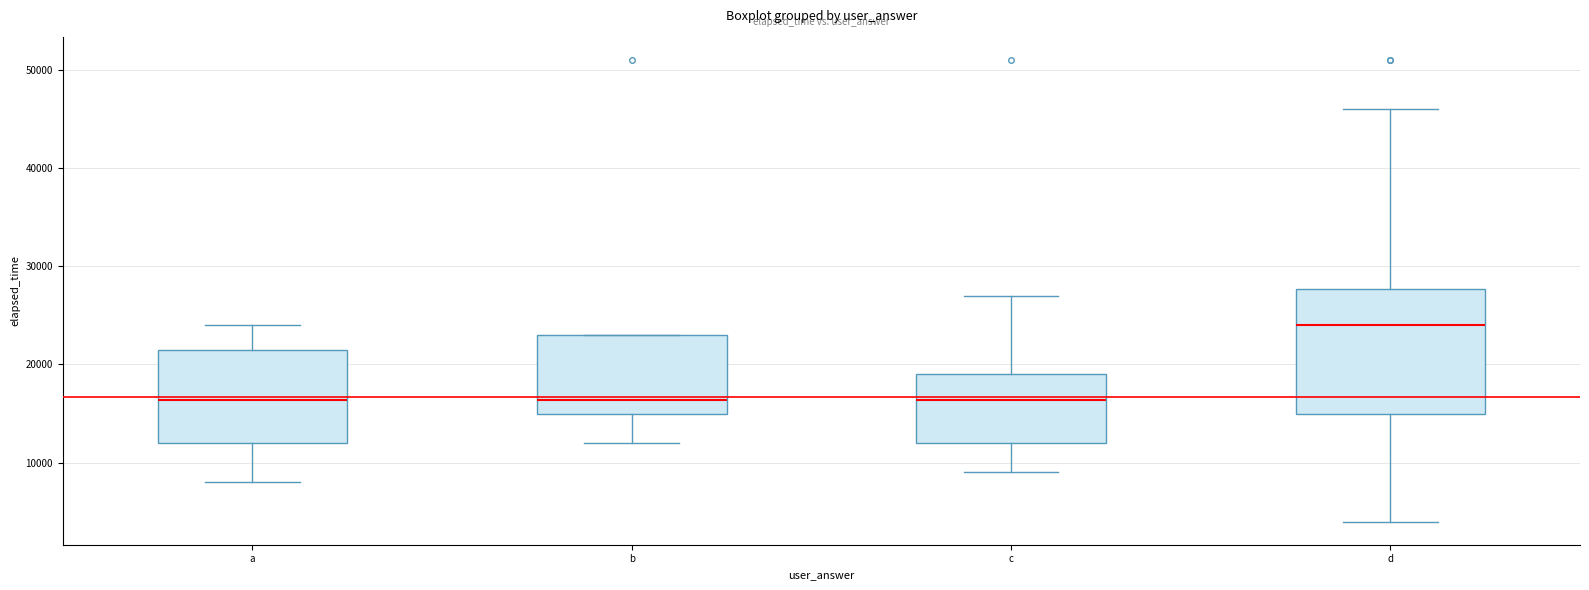

Reading left to right, read every box against the y-axis: the position of its median line, the range the box covers, and the ends of its whiskers. The values are not printed on the chart, so give them approximately, as read against the axis.

a: median 16000, box 12000 to 22000, whiskers 8000 to 24000
b: median 16000, box 15000 to 23000, whiskers 12000 to 23000
c: median 16000, box 12000 to 19000, whiskers 9000 to 27000
d: median 24000, box 15000 to 28000, whiskers 4000 to 46000